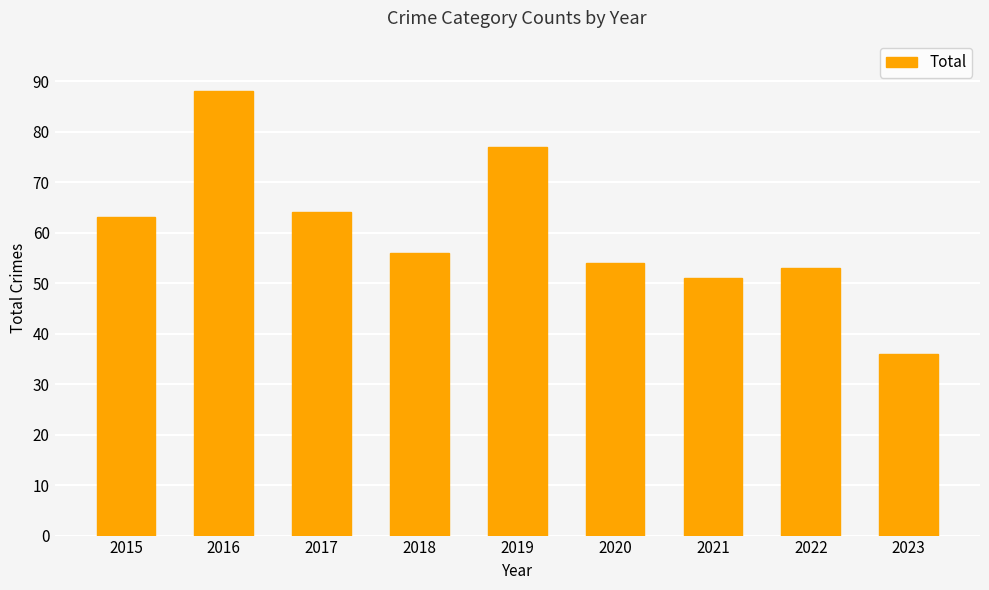

Approximately how many times larger is the value at 2020 compared to 2019?

0.7